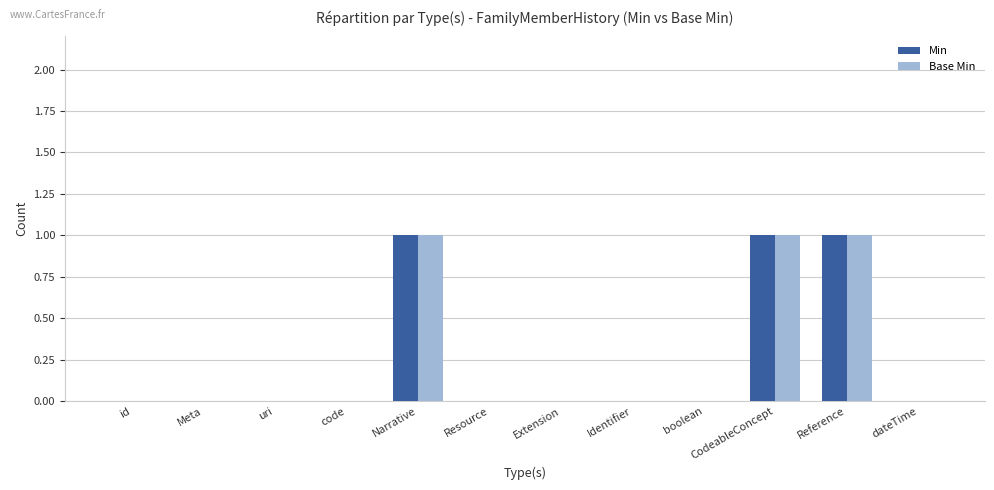

Is it true that Min equals 2 at Narrative?

False